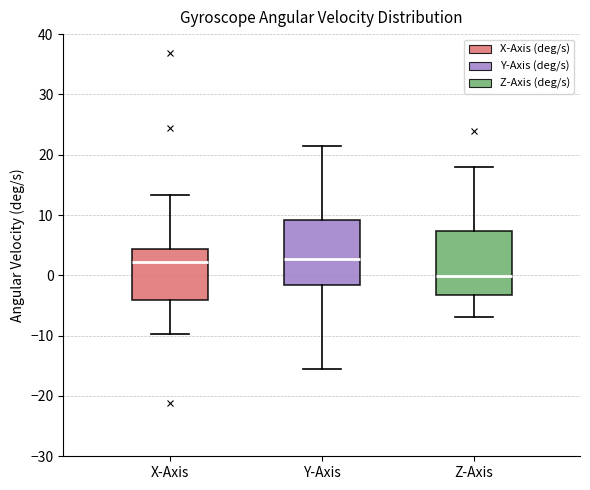

Where is the lower edge of the box for X-Axis on the y-axis? The values are not printed on the chart, so give them approximately, as read against the axis.

-4